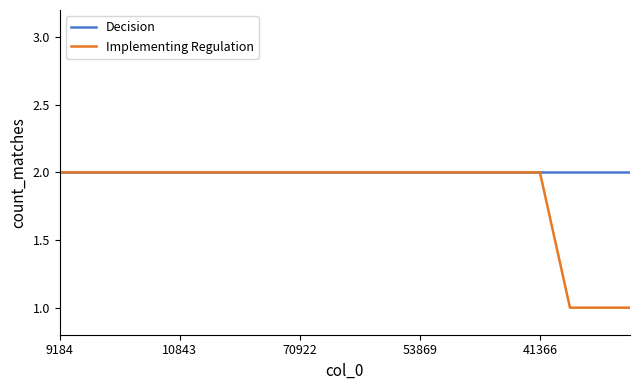

What is the difference between the maximum and second lowest values in the Implementing Regulation series?

1